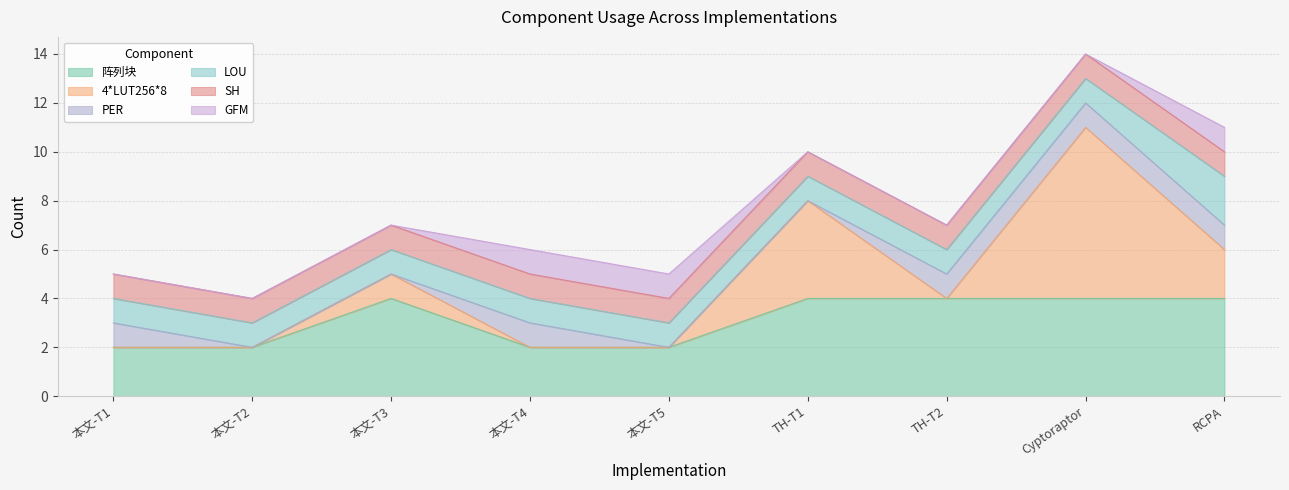

Does the chart have visible grid lines?

Yes